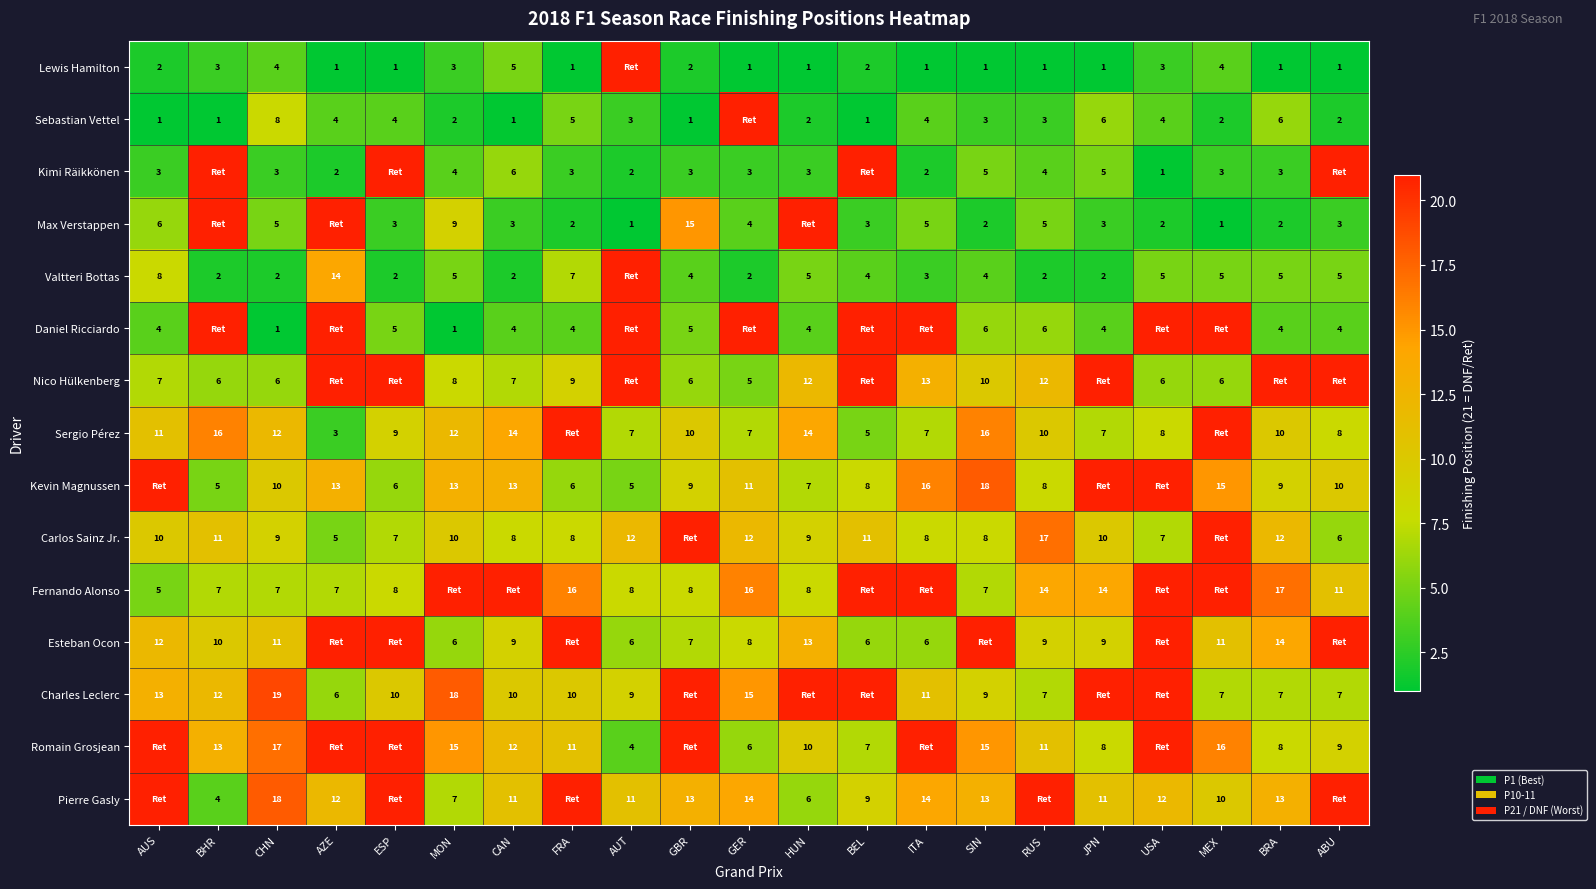

At CHN, list the series in order from smallest to largest.

Daniel Ricciardo, Valtteri Bottas, Kimi Räikkönen, Lewis Hamilton, Max Verstappen, Nico Hülkenberg, Fernando Alonso, Sebastian Vettel, Carlos Sainz Jr., Kevin Magnussen, Esteban Ocon, Sergio Pérez, Romain Grosjean, Pierre Gasly, Charles Leclerc